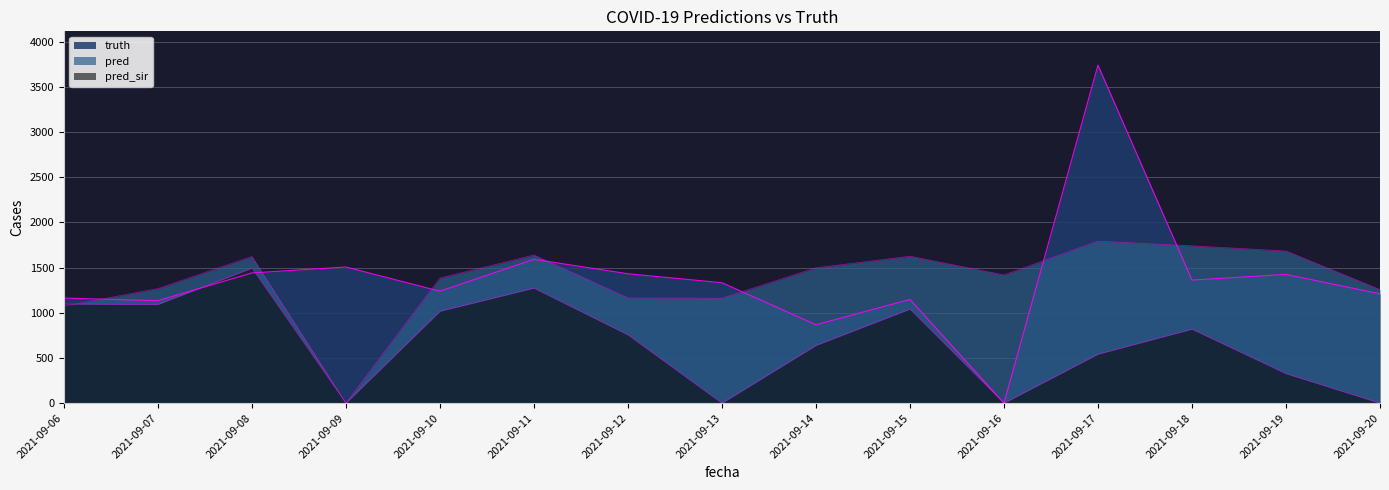

Between 2021-09-06 and 2021-09-08, which is larger?

2021-09-08